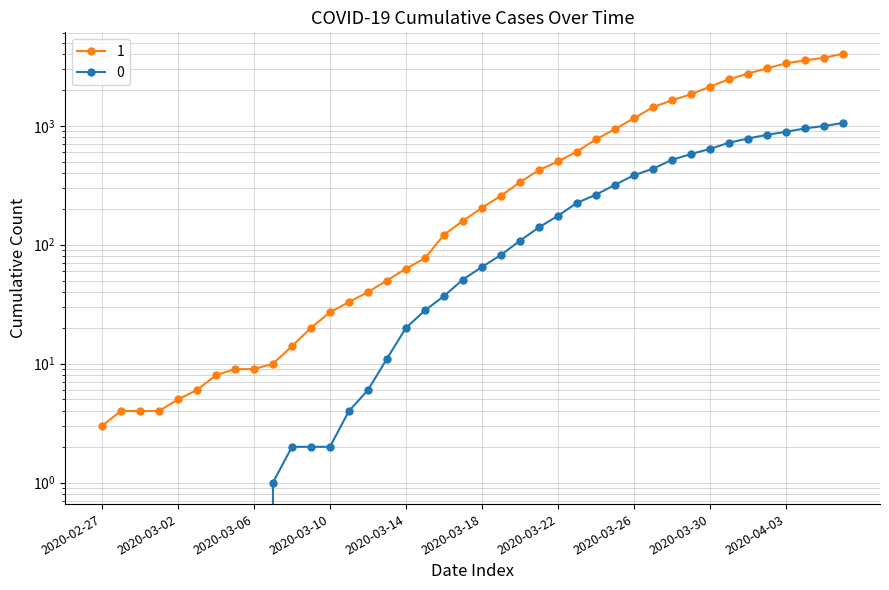

True or false: 0 and 1 intersect in this chart.

False